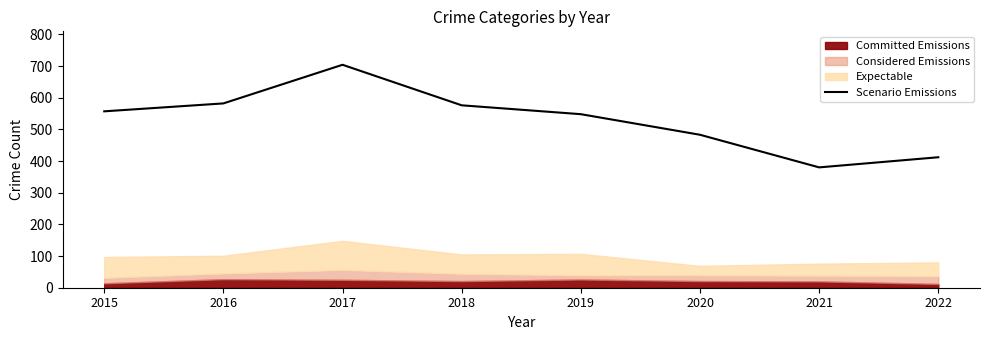

Does the chart display data point markers on the line(s)?

No